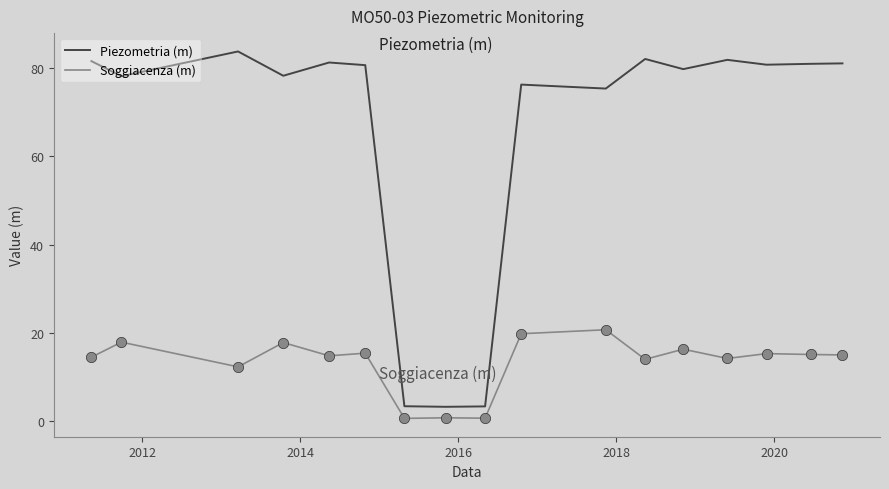

What is the difference between the maximum and minimum values in the Piezometria (m) series?

80.4